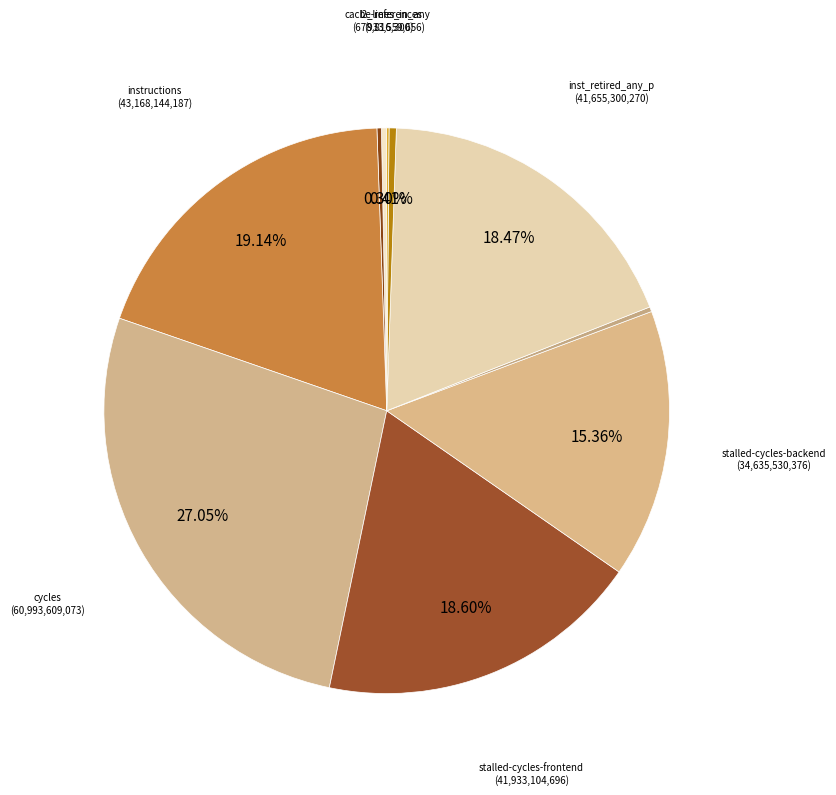

Rank the categories by value from highest to lowest.

cycles, instructions, stalled-cycles-frontend, inst_retired_any_p, stalled-cycles-backend, l2_lines_in_any, cache-references, dtlb_misses_walk_cycles, cache-misses, LLC-prefetches